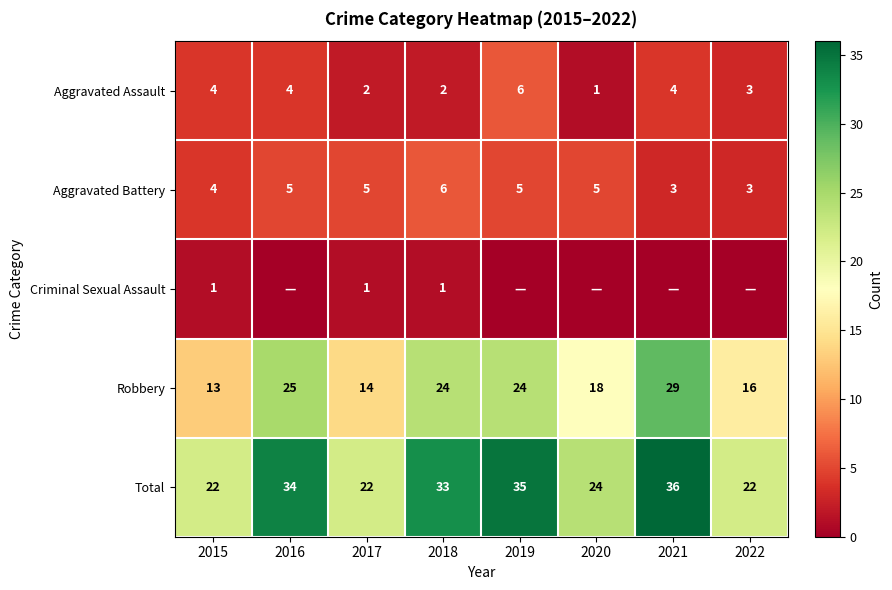

Count the number of categories in the chart.

8